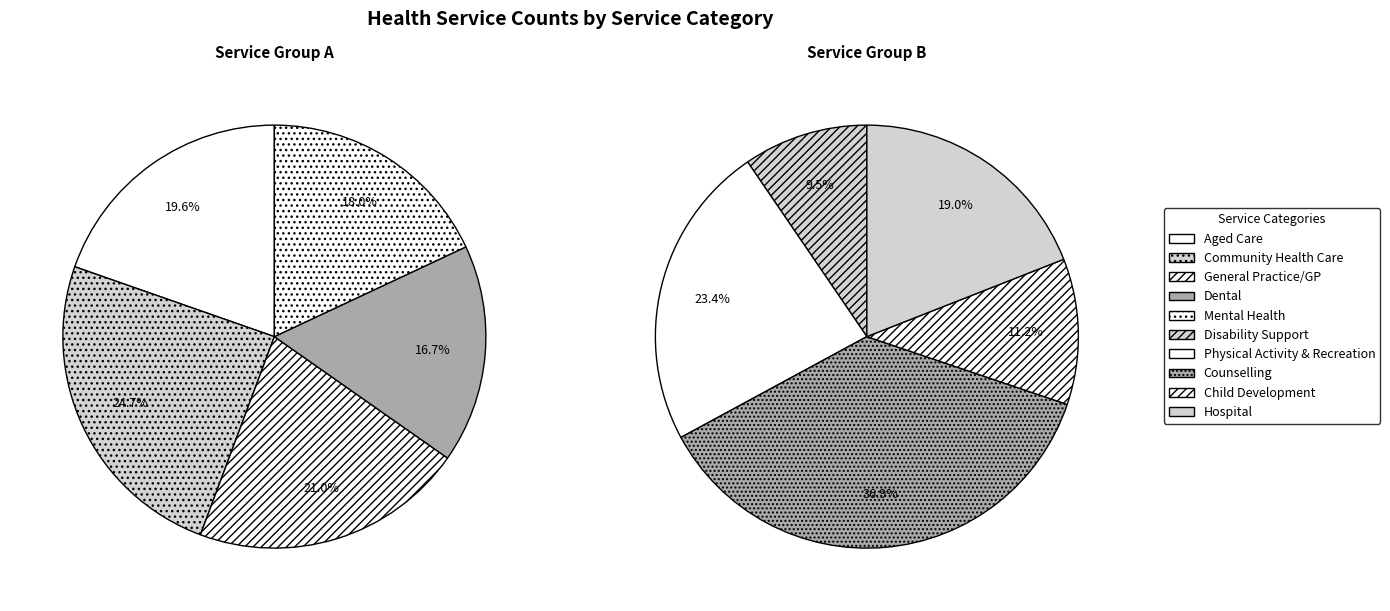

How many segments does this pie chart have?

10